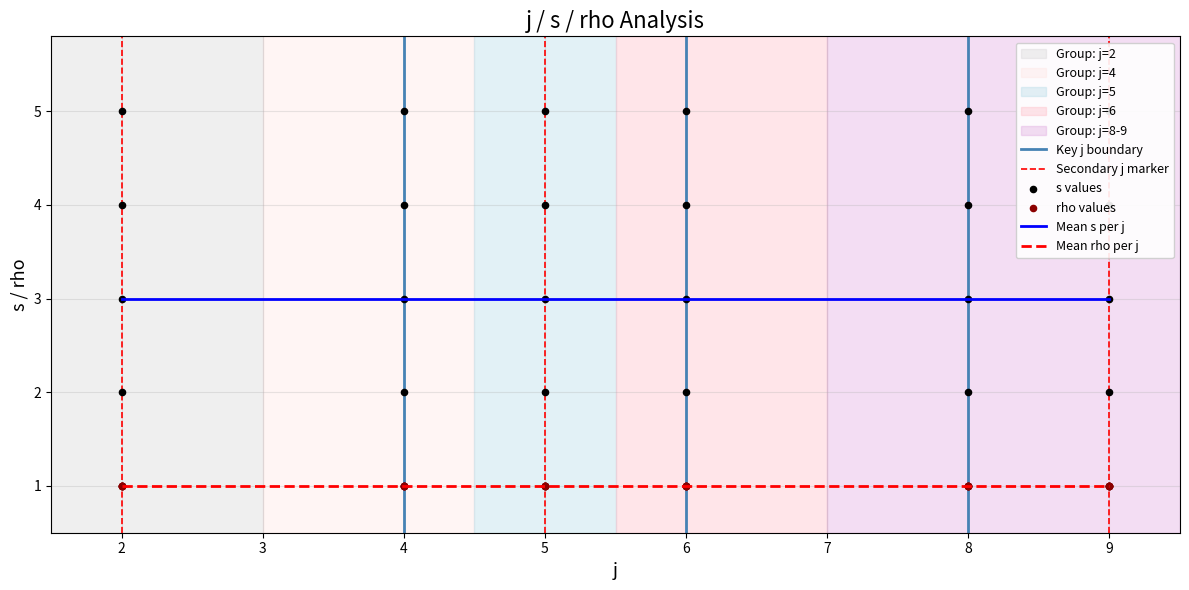

What is the change in value from 1 to 2?

+1